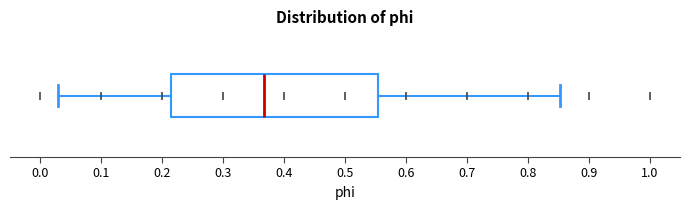

Where is the left edge of the box on the x-axis? The values are not printed on the chart, so give them approximately, as read against the axis.

0.22